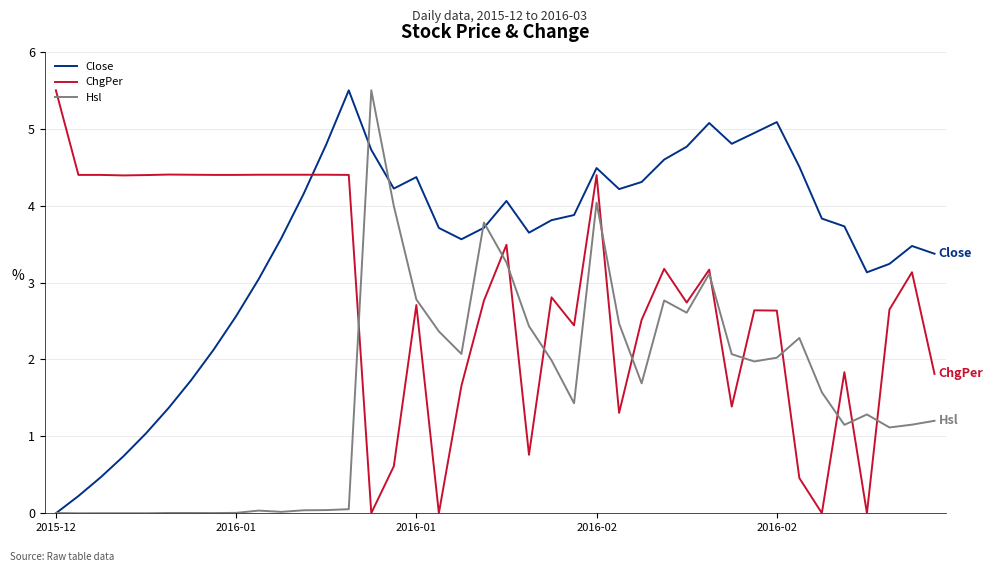

List the series in order of their overall mean, lowest first.

Hsl, ChgPer, Close